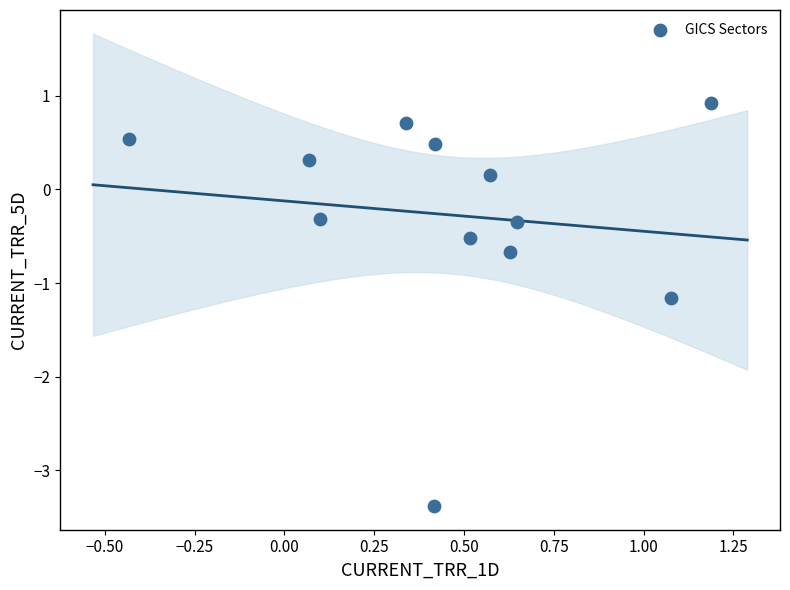

What is the average X value?

0.5